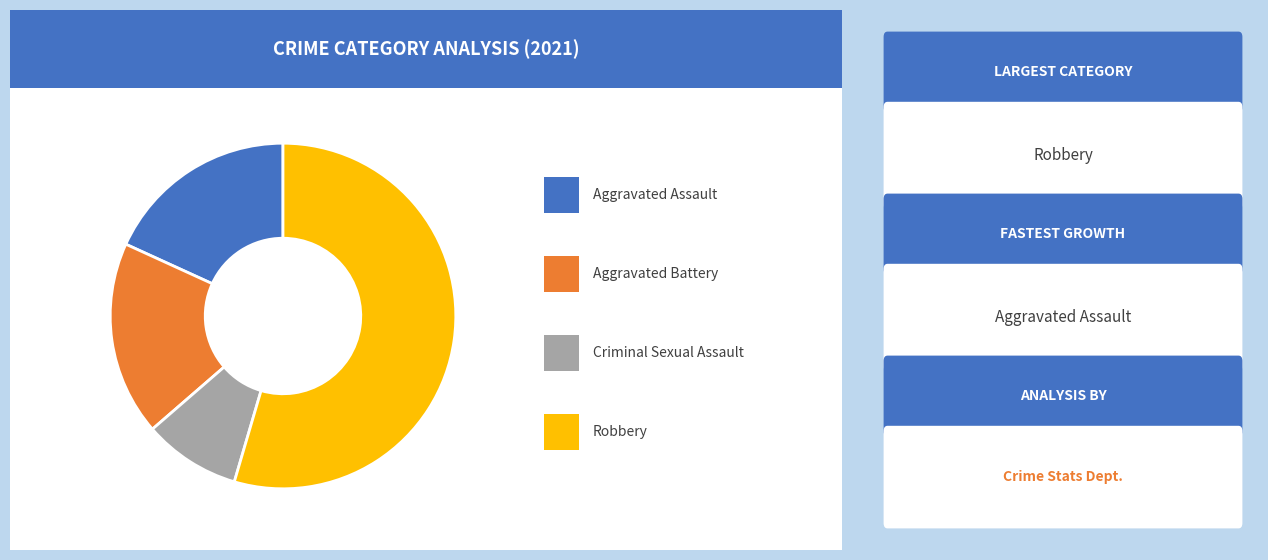

To the nearest percent, what is the average slice percentage?

25%